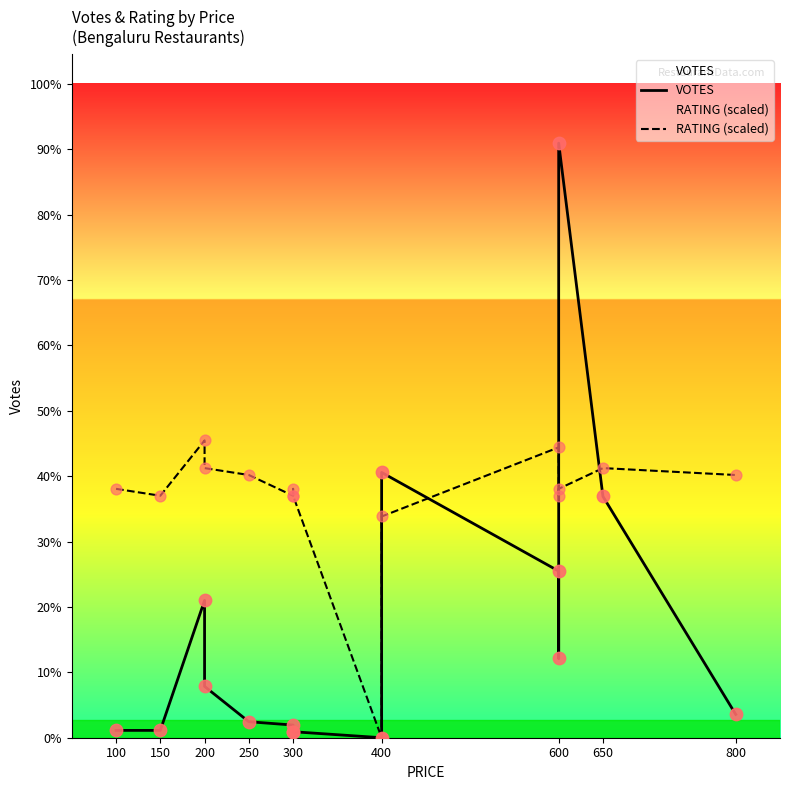

What is the total value across all series at 250?

481.5